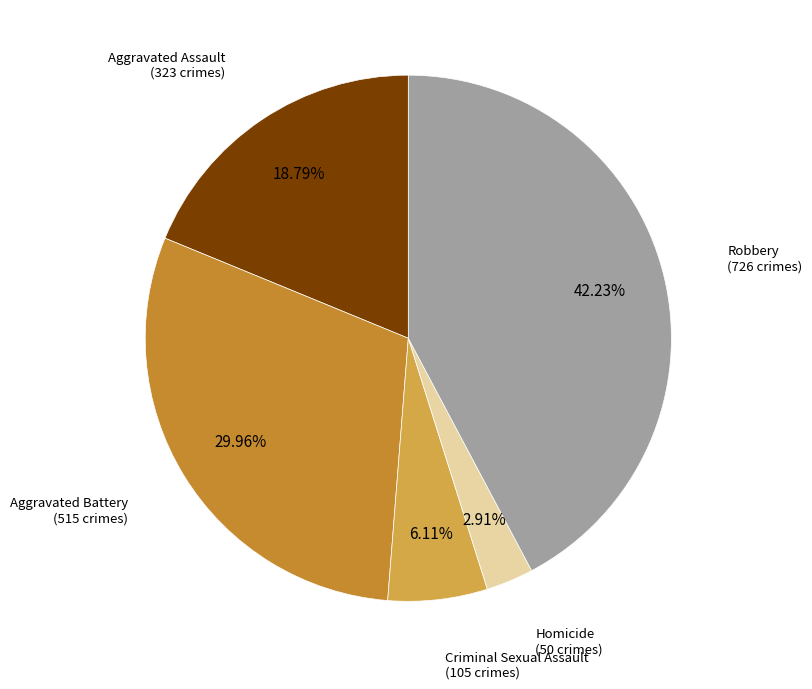

Which slice is the largest?

Robbery